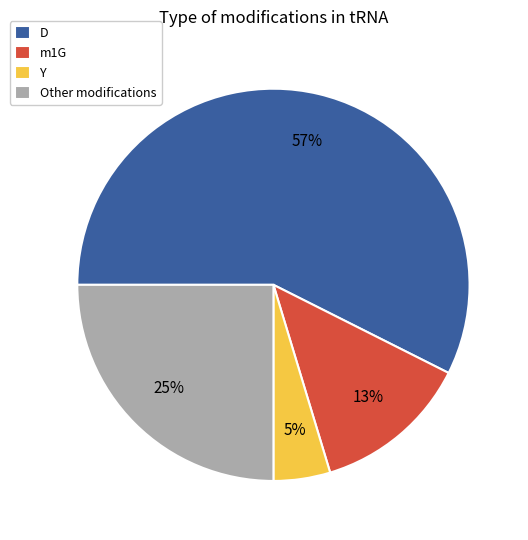

Does any single category account for the majority?

Yes